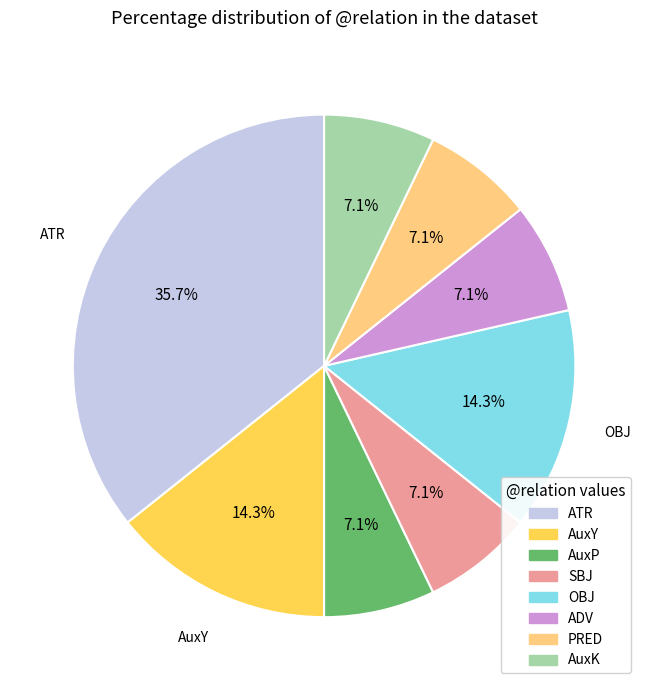

What is the largest slice in the pie chart?

ATR